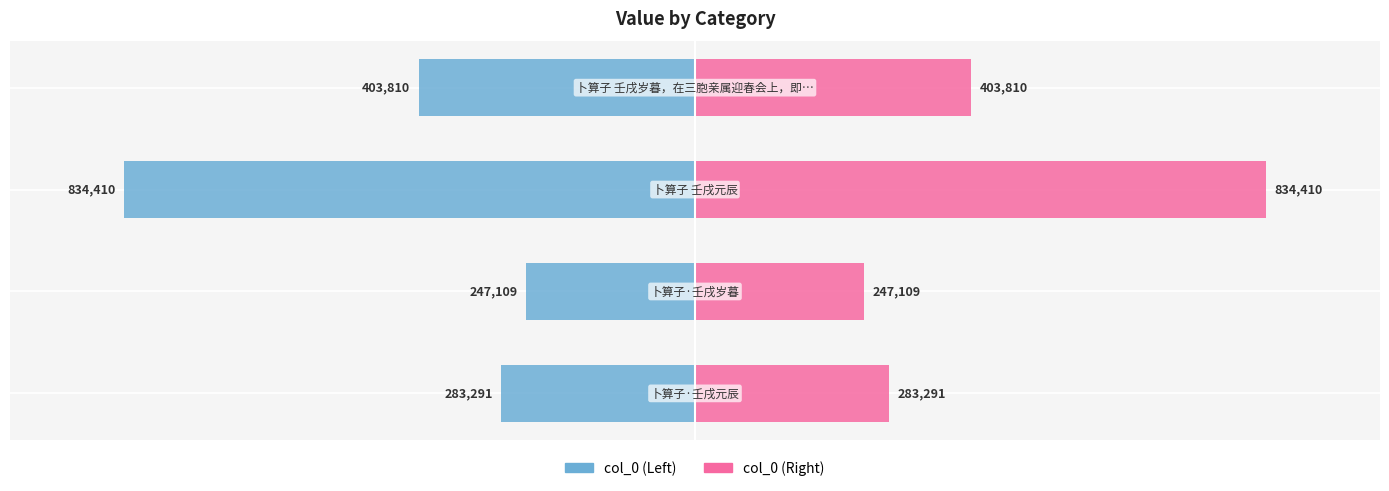

Which series has the largest range (max minus min)?

col_0 (Left)